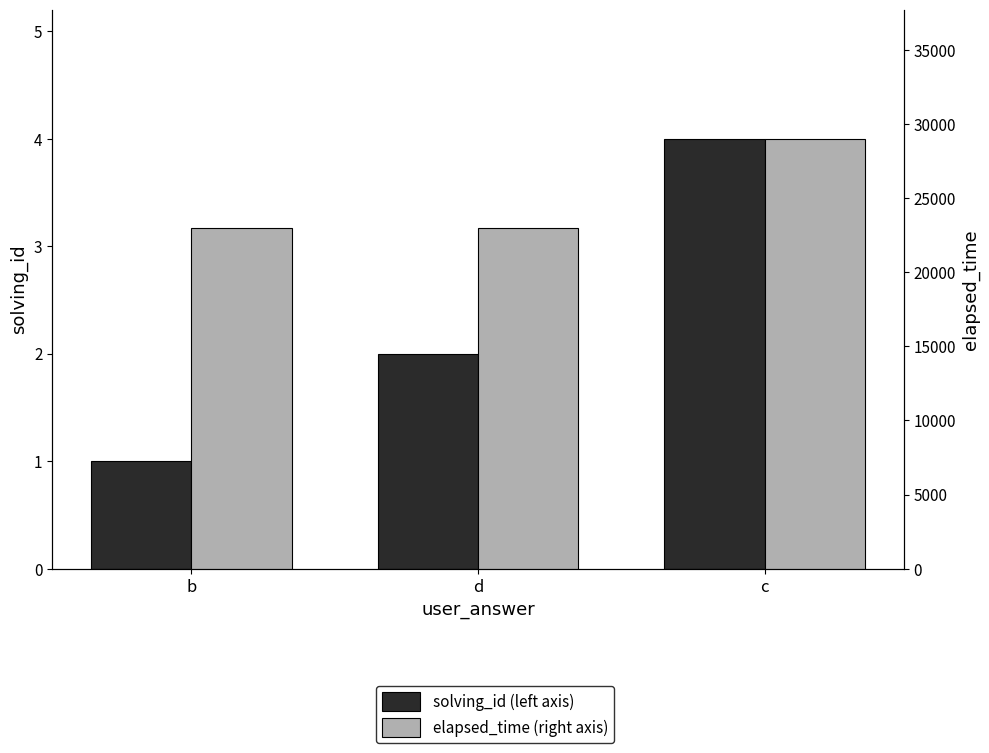

What is the approximate value of elapsed_time (right axis) at c?

29000